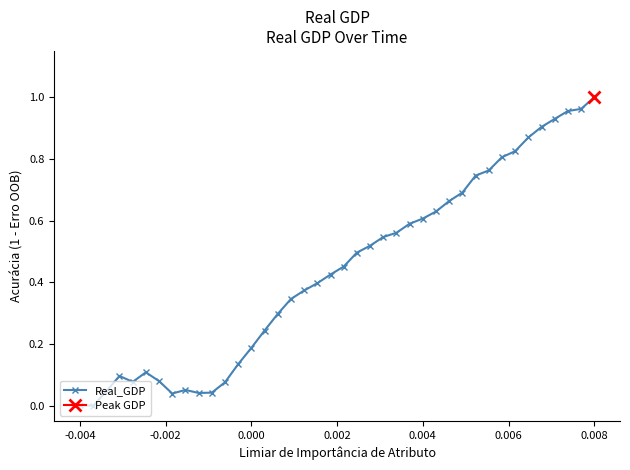

How many interior local peaks (higher than both neighbors) does the data have?

3